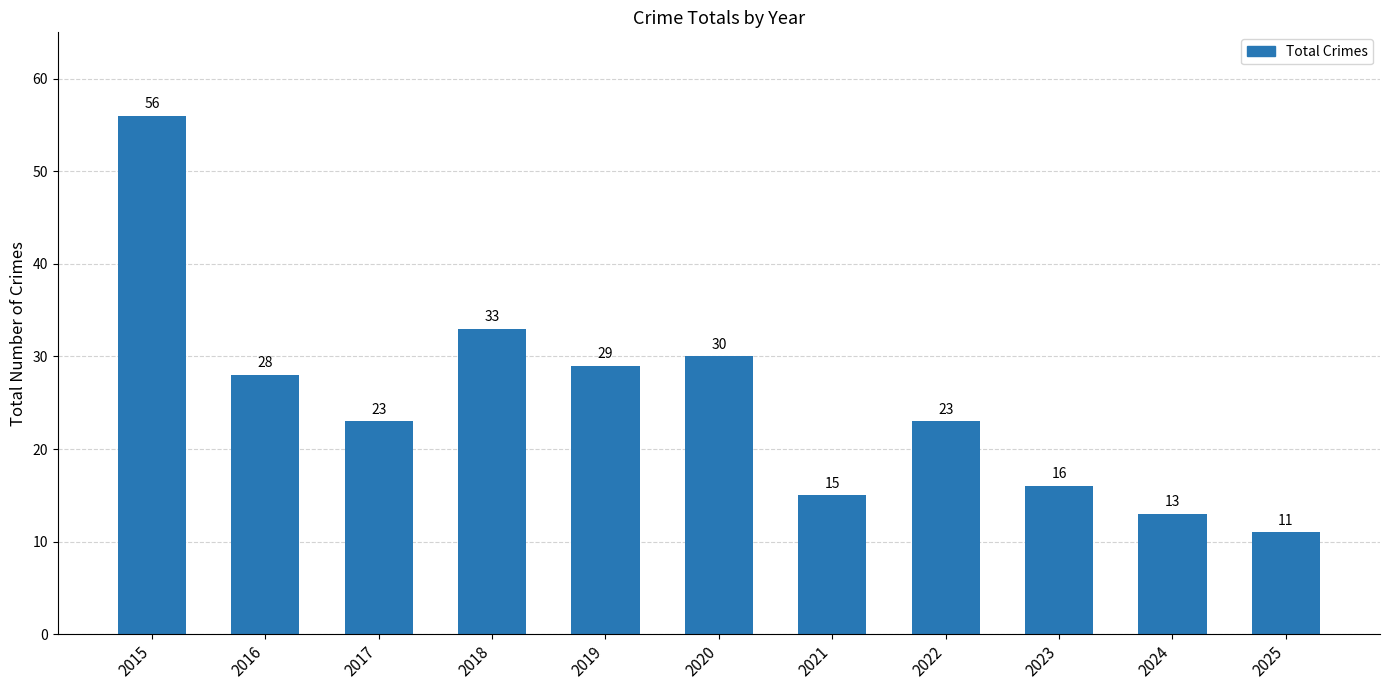

How many bars are there in total?

11